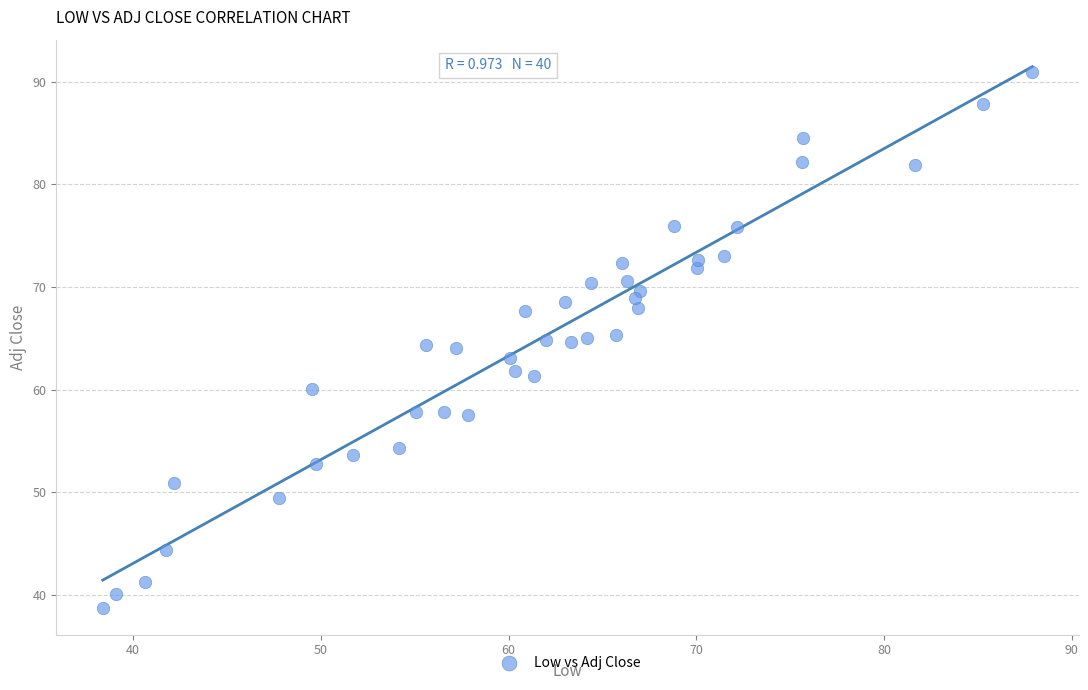

What is the range of Y values (max minus min)?

52.2